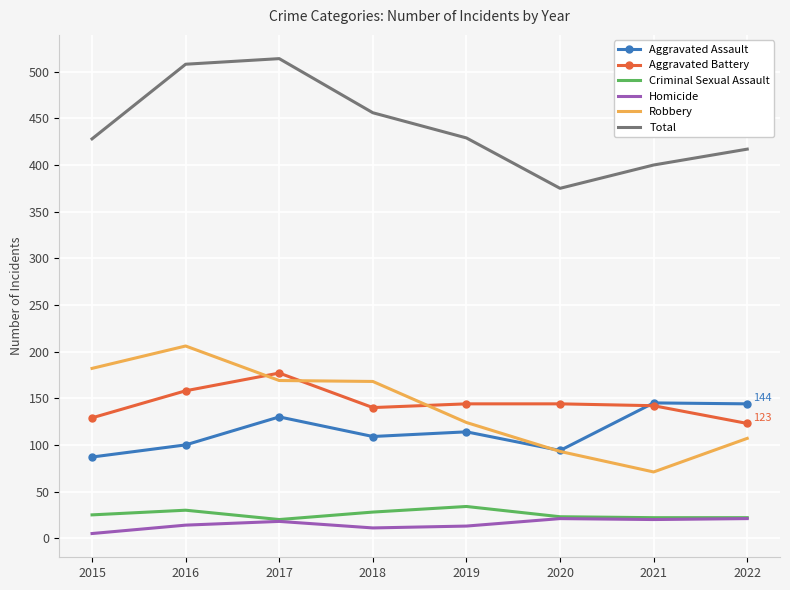

What is the total value across all series at 2016?

1016